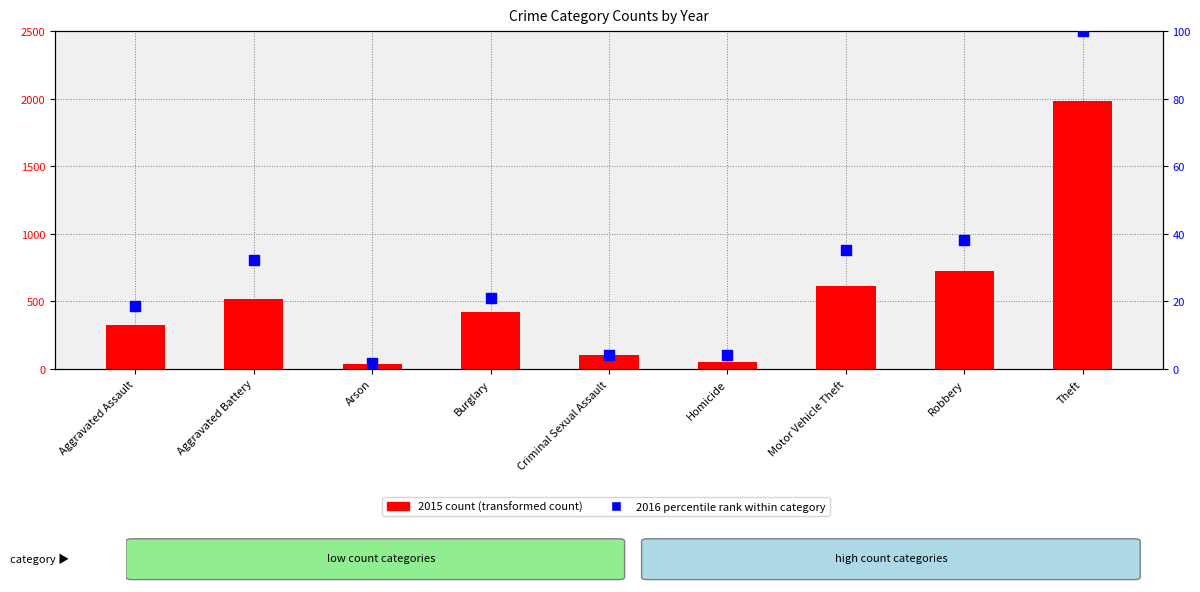

Is the value of 2016 percentile rank at Robbery greater than the value of 2015 count at Aggravated Battery?

No